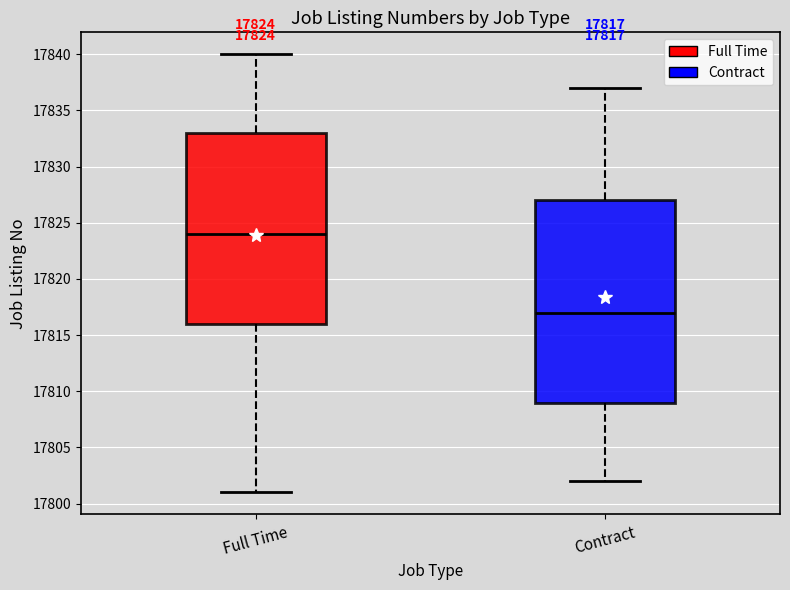

Comparing the boxes themselves (not the whiskers), which one is the tallest?

Contract